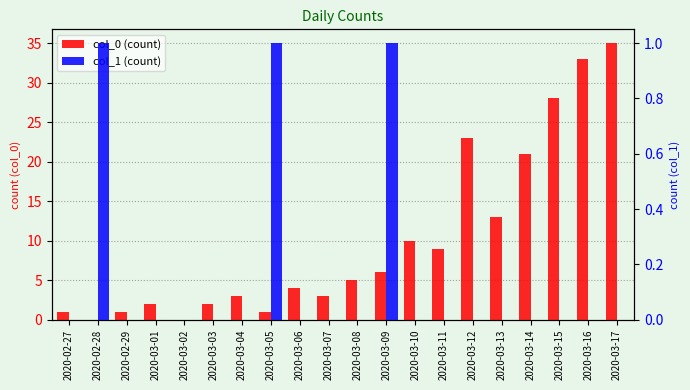

True or false: col_1 (count) has a value of 0 at 2020-03-12.

True